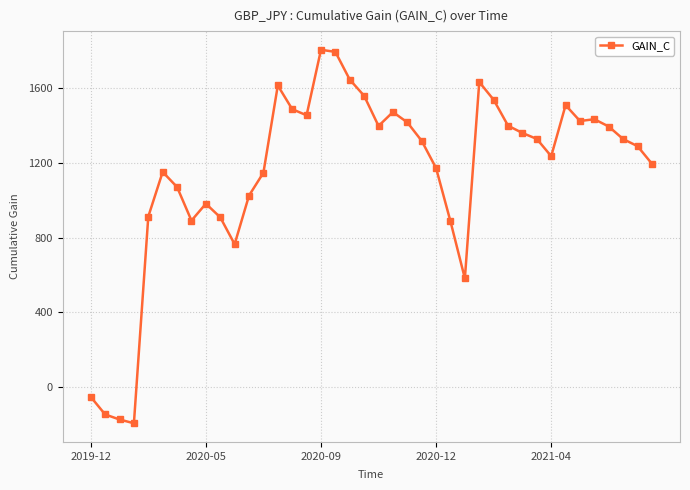

What is the value of the 23rd point from the left?

1416.0